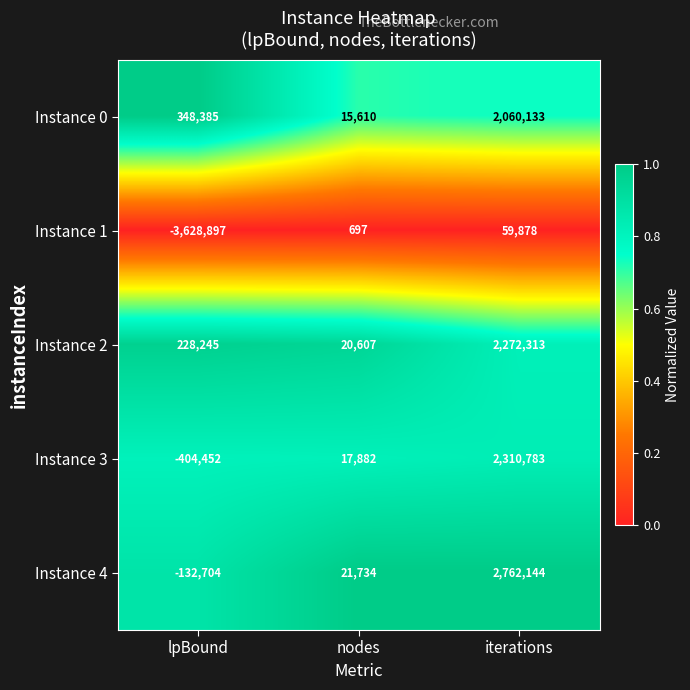

What is the total value across all series at lpBound?

-3589423